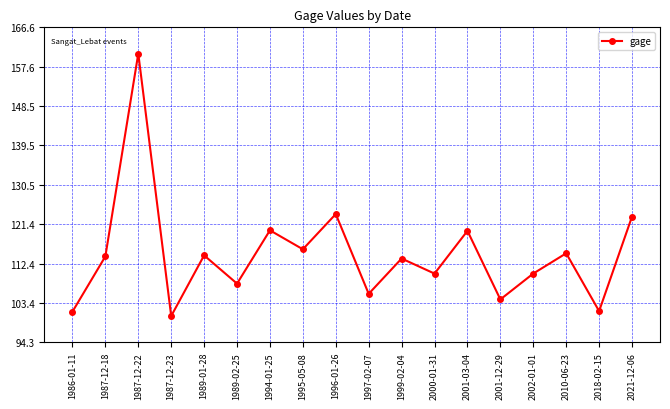

The chart shows a value of 114.1 at 1987-12-18. True or false?

True